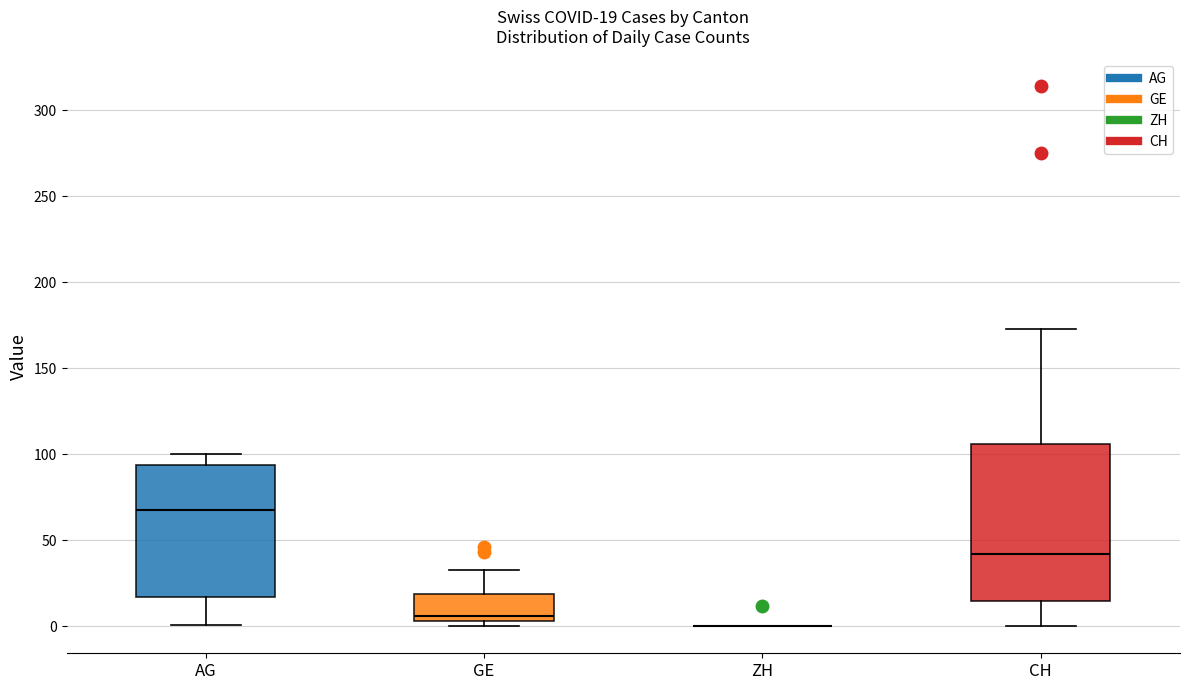

Which box is the tallest, from its lower edge to its upper edge?

CH